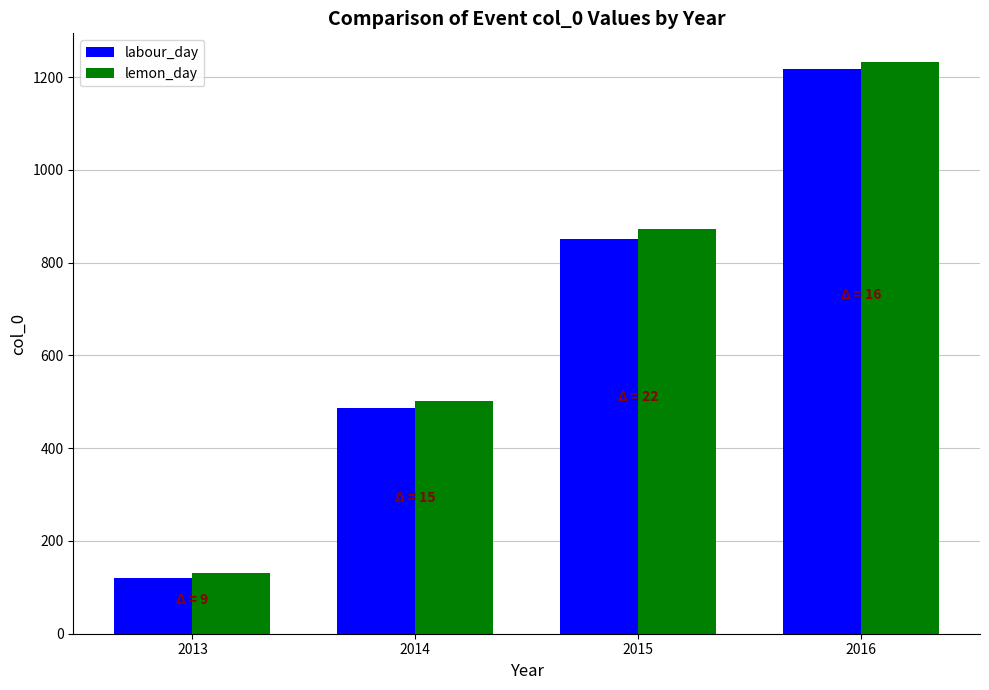

How many categories are shown in the chart?

4